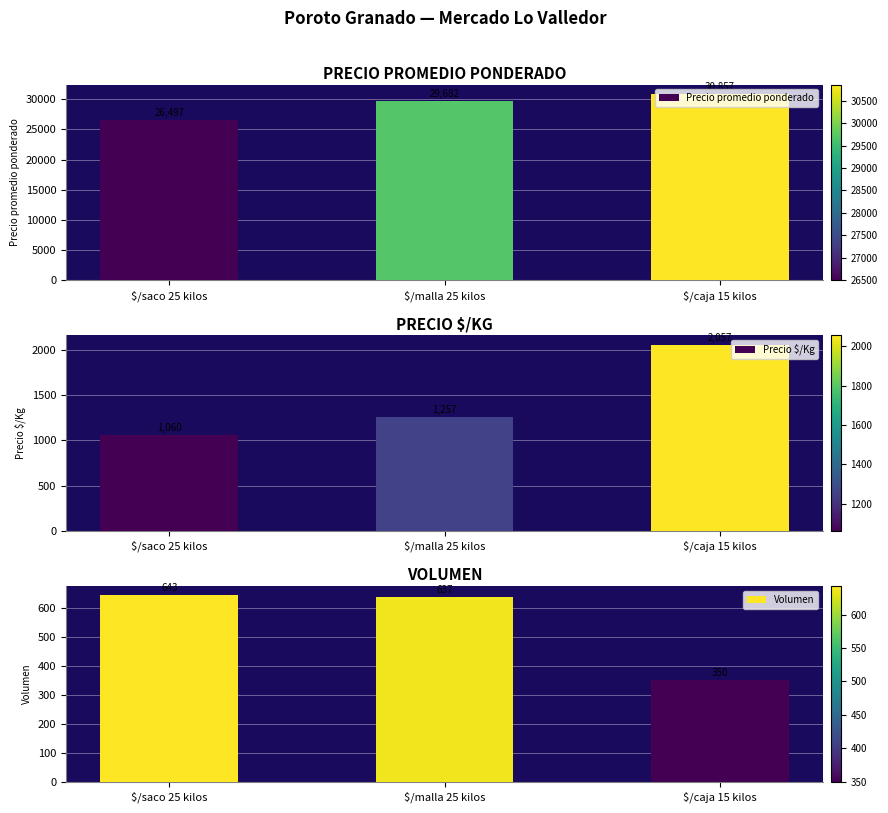

How many series are shown in this chart?

3